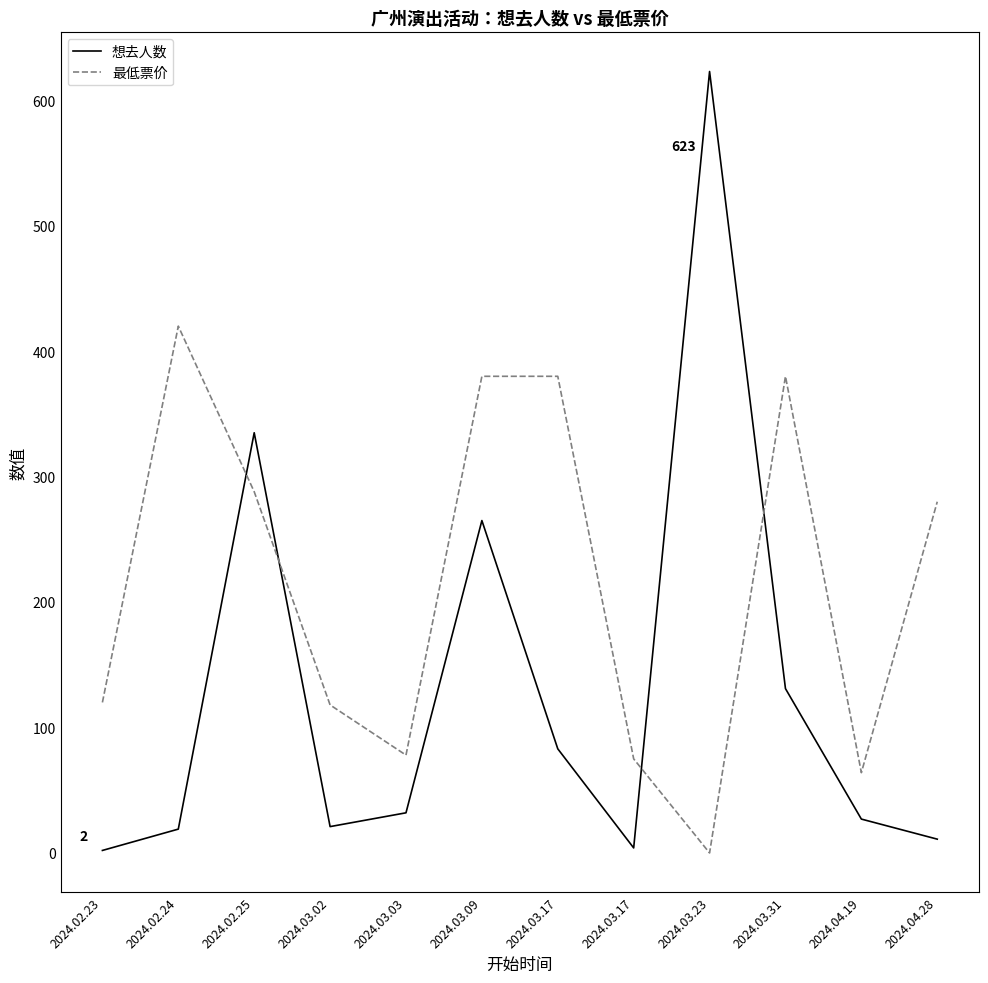

Which series has the widest spread of values?

想去人数